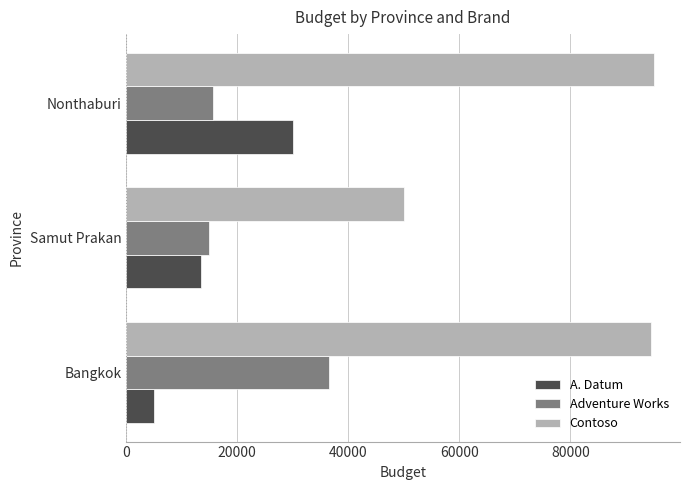

Is it true that Contoso equals 32907 at Nonthaburi?

False